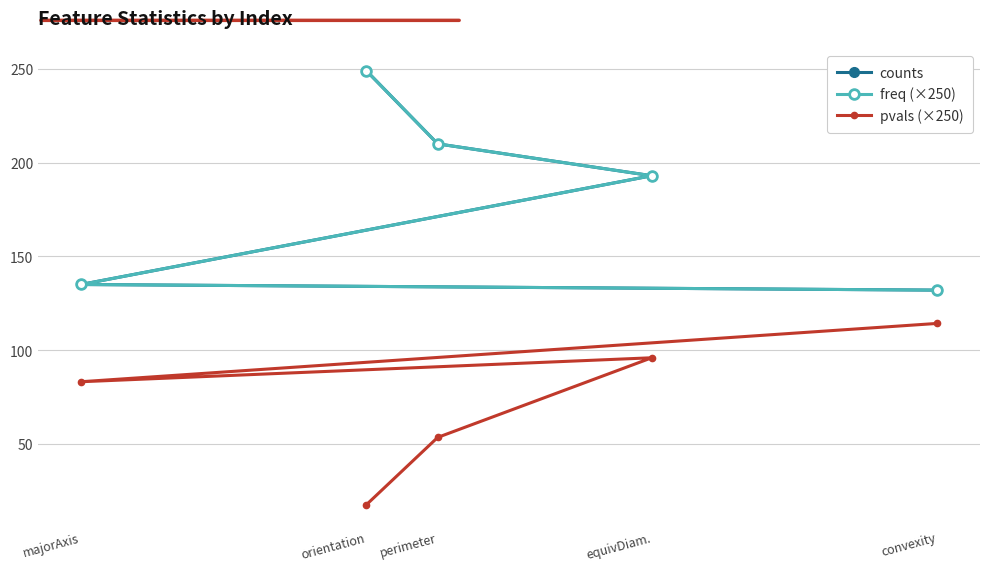

How many lines are shown in the chart?

3